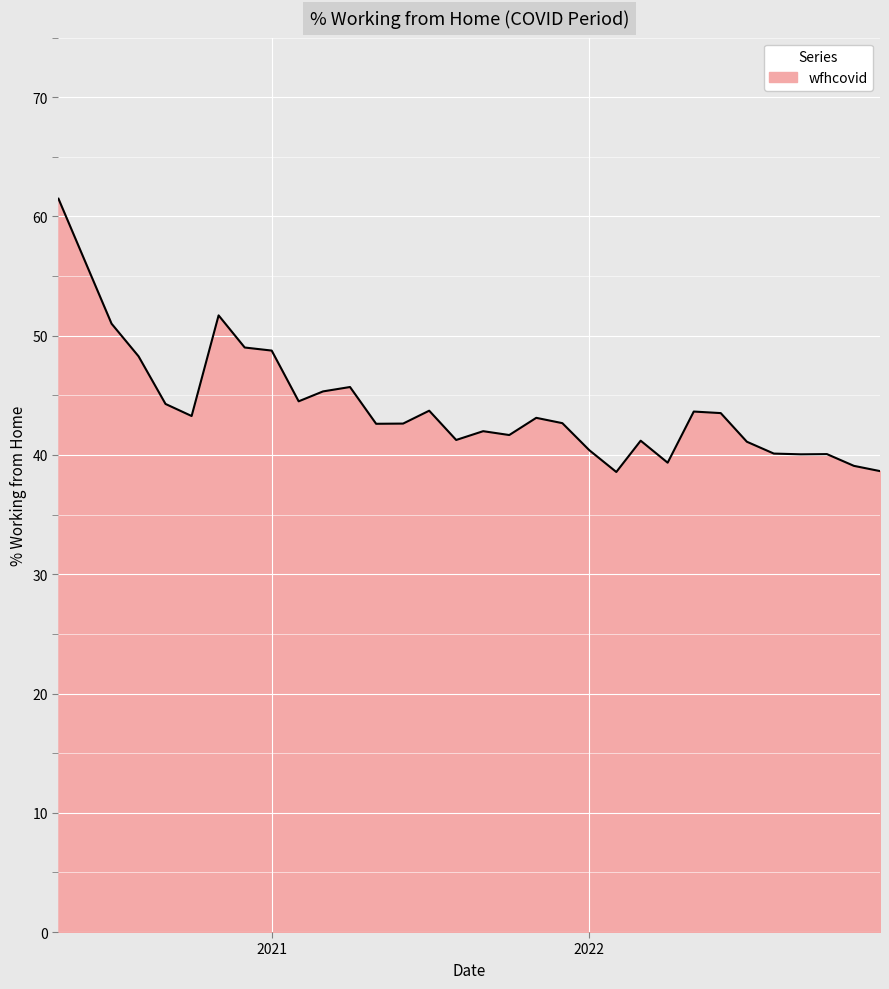

What is the maximum value shown in the chart?

61.5